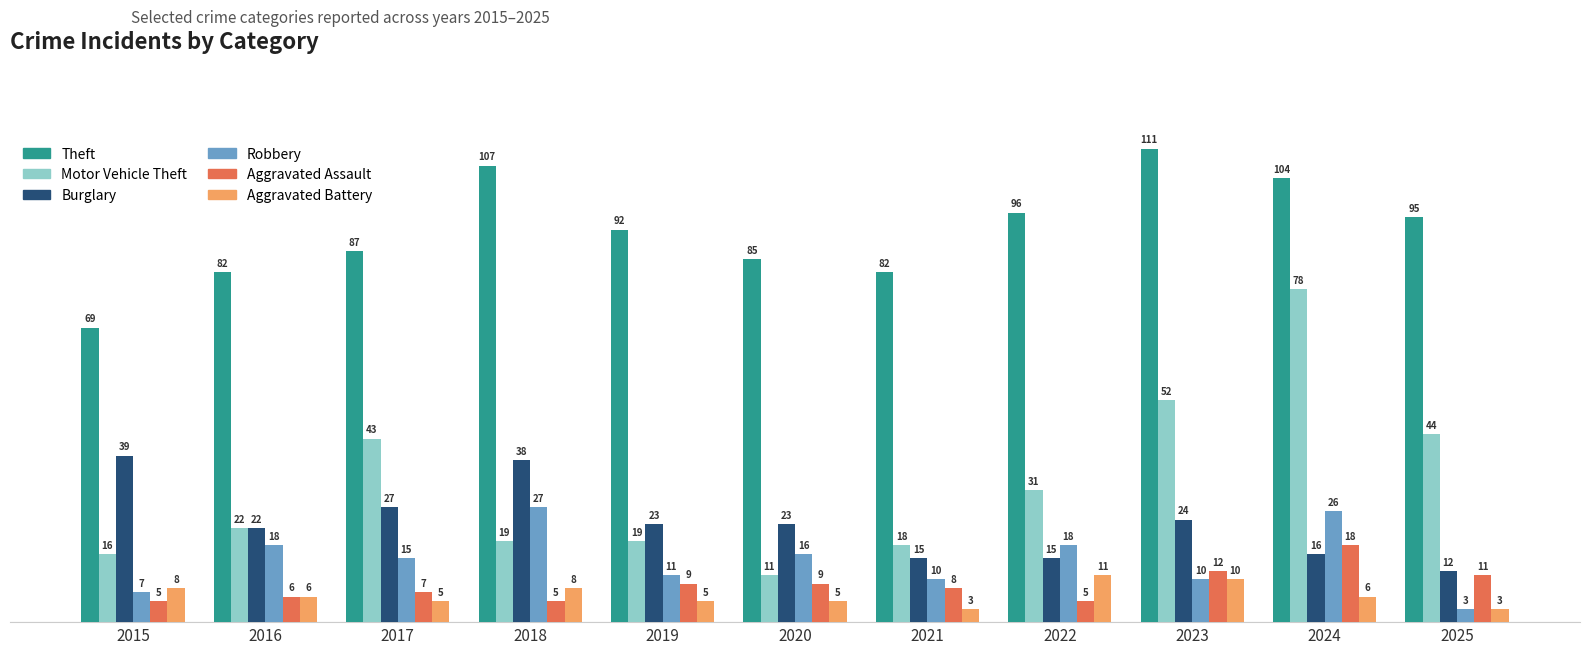

Reading left to right, what are all the values shown in this chart?

Theft: 2015=69	2016=82	2017=87	2018=107	2019=92	2020=85	2021=82	2022=96	2023=111	2024=104	2025=95
Motor Vehicle Theft: 2015=16	2016=22	2017=43	2018=19	2019=19	2020=11	2021=18	2022=31	2023=52	2024=78	2025=44
Burglary: 2015=39	2016=22	2017=27	2018=38	2019=23	2020=23	2021=15	2022=15	2023=24	2024=16	2025=12
Robbery: 2015=7	2016=18	2017=15	2018=27	2019=11	2020=16	2021=10	2022=18	2023=10	2024=26	2025=3
Aggravated Assault: 2015=5	2016=6	2017=7	2018=5	2019=9	2020=9	2021=8	2022=5	2023=12	2024=18	2025=11
Aggravated Battery: 2015=8	2016=6	2017=5	2018=8	2019=5	2020=5	2021=3	2022=11	2023=10	2024=6	2025=3